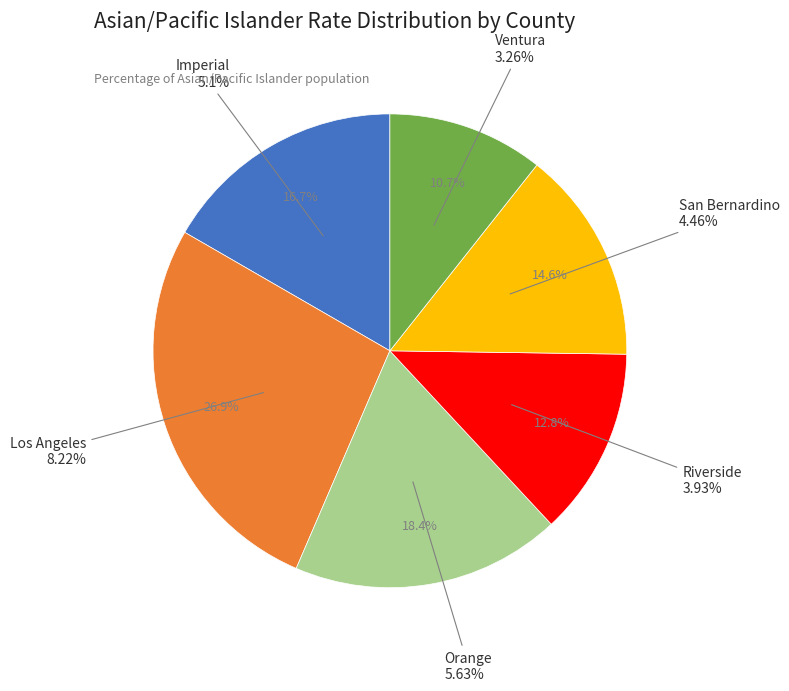

Is there any slice that represents more than half of the pie?

No